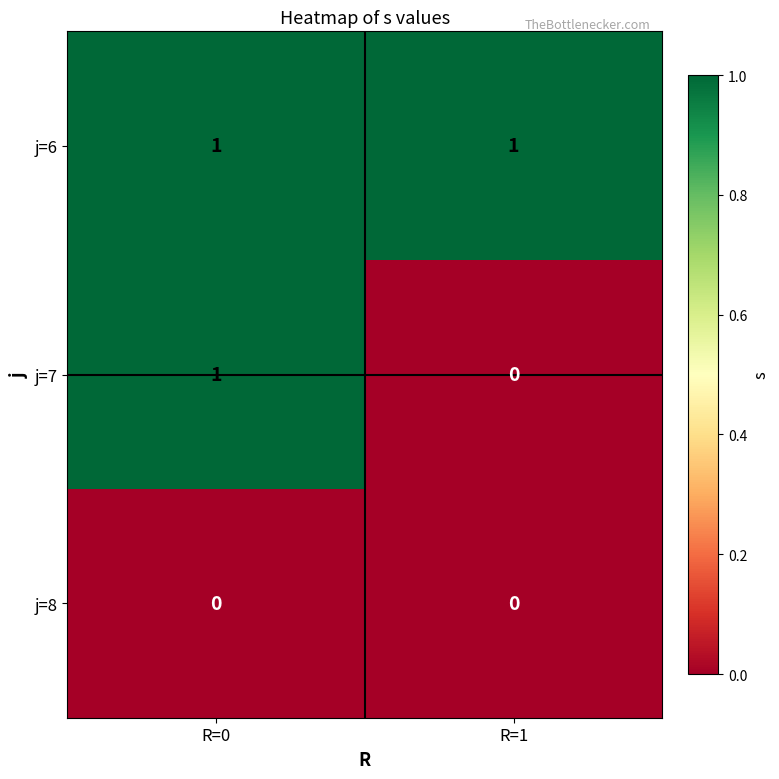

Which series changed the most between R=0 and R=1?

j=7